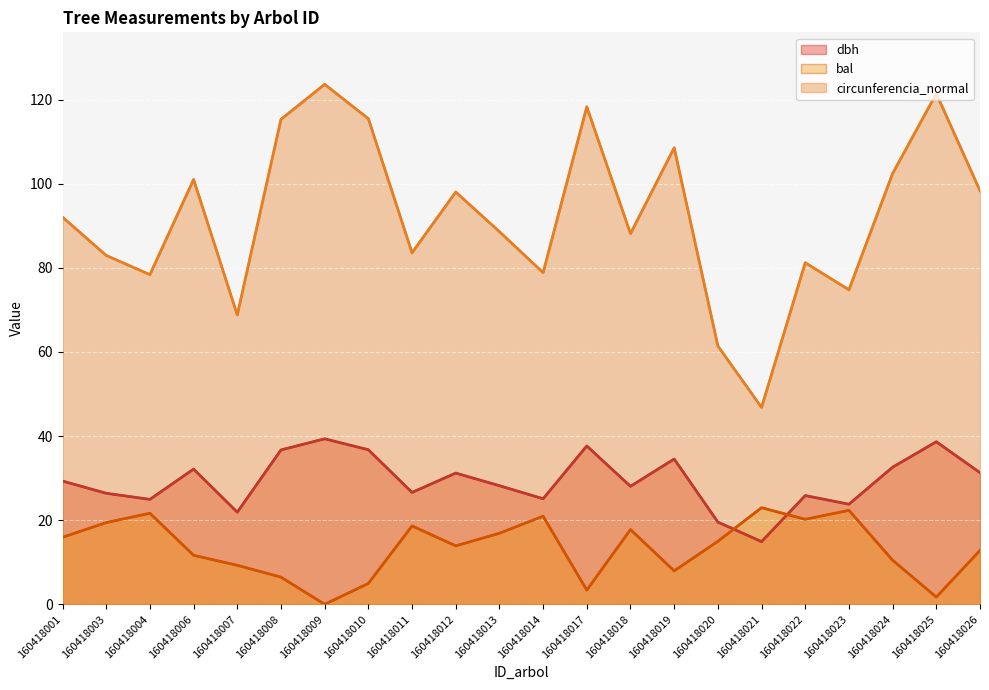

Reading left to right, list all the values displayed in this chart.

dbh: 160418001=29.3	160418003=26.4	160418004=24.9	160418006=32.1	160418007=21.9	160418008=36.7	160418009=39.4	160418010=36.8	160418011=26.6	160418012=31.2	160418013=28.2	160418014=25.1	160418017=37.6	160418018=28.1	160418019=34.5	160418020=19.6	160418021=14.9	160418022=25.9	160418023=23.8	160418024=32.6	160418025=38.6	160418026=31.3
bal: 160418001=15.9	160418003=19.4	160418004=21.6	160418006=11.7	160418007=9.3	160418008=6.5	160418009=0.0	160418010=5.0	160418011=18.6	160418012=13.9	160418013=16.9	160418014=20.9	160418017=3.4	160418018=17.8	160418019=8.0	160418020=15.0	160418021=23.0	160418022=20.2	160418023=22.3	160418024=10.5	160418025=1.7	160418026=12.8
circunferencia_normal: 160418001=92.0	160418003=82.9	160418004=78.4	160418006=101.0	160418007=68.8	160418008=115.3	160418009=123.6	160418010=115.5	160418011=83.6	160418012=98.0	160418013=88.6	160418014=78.8	160418017=118.3	160418018=88.1	160418019=108.5	160418020=61.4	160418021=46.8	160418022=81.2	160418023=74.8	160418024=102.4	160418025=121.4	160418026=98.3